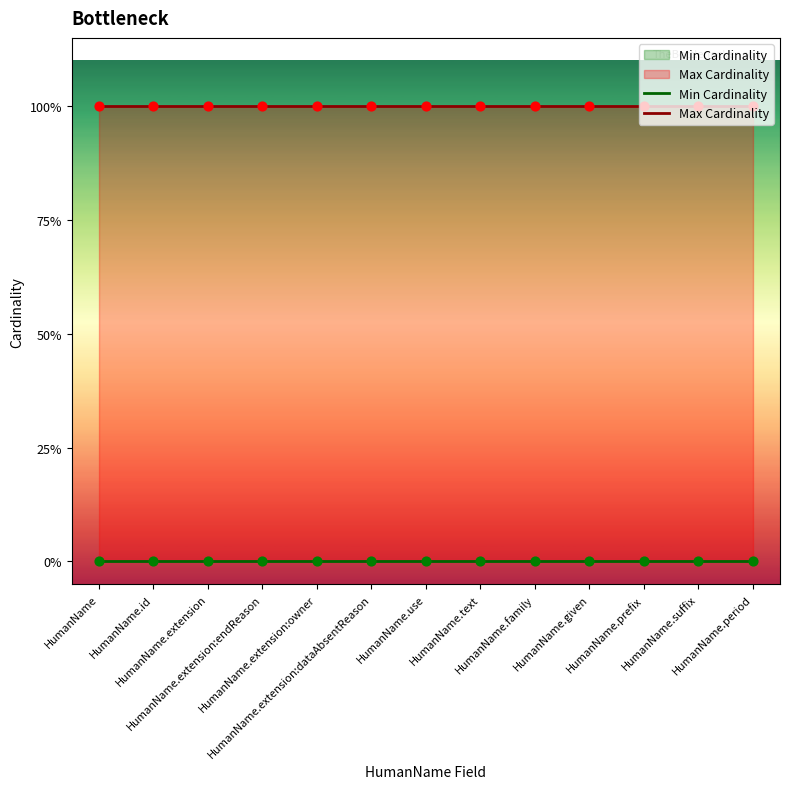

Which series contains the highest Y value?

Max Cardinality